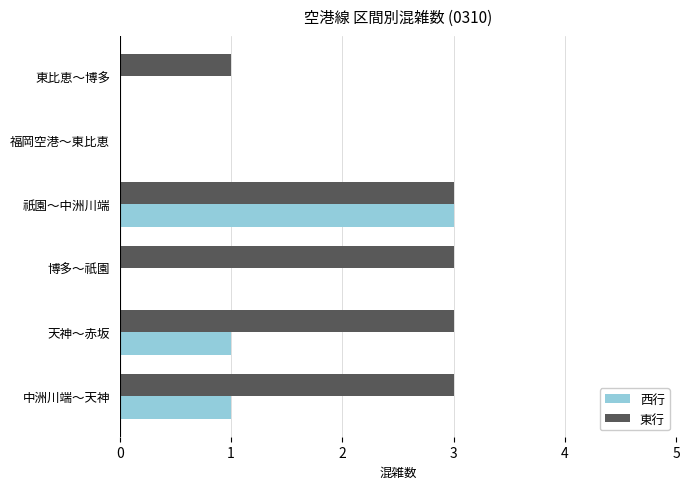

At which category is the sum across all series the highest?

祇園～中洲川端